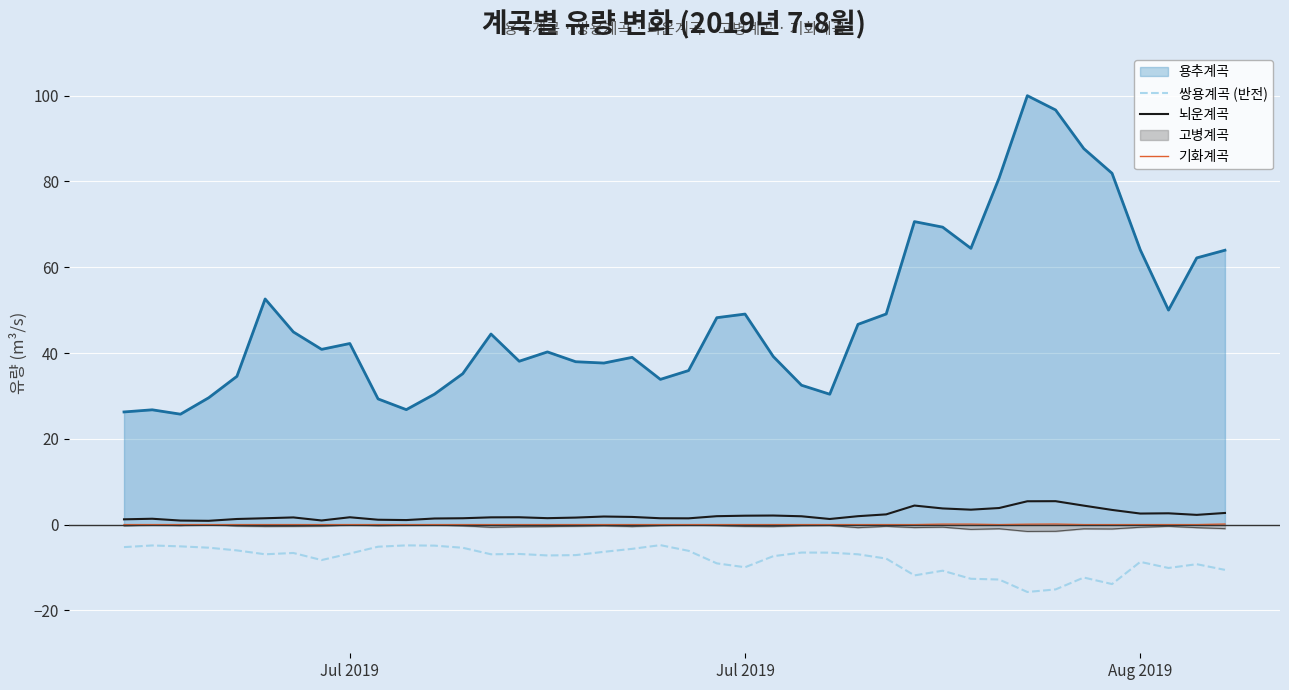

What is the average value of the 뇌운계곡 series?

2.2